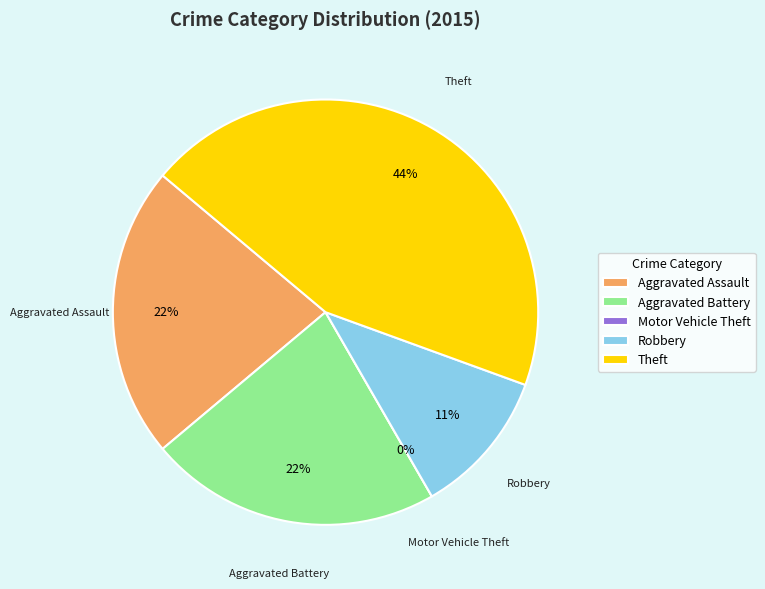

True or false: Aggravated Battery accounts for 35% of the total.

False